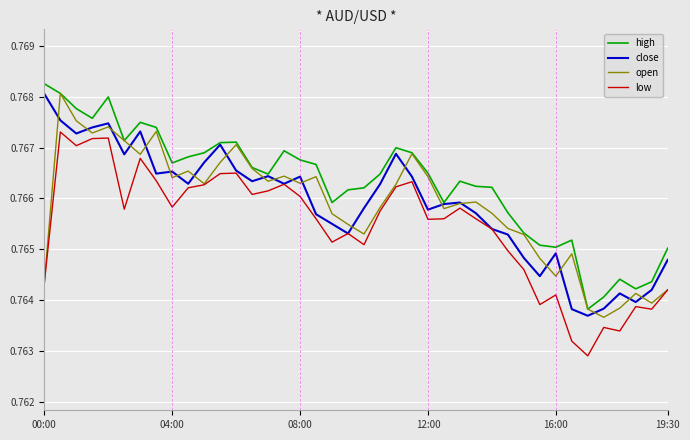

What are all the series names shown in the legend?

high, close, open, low